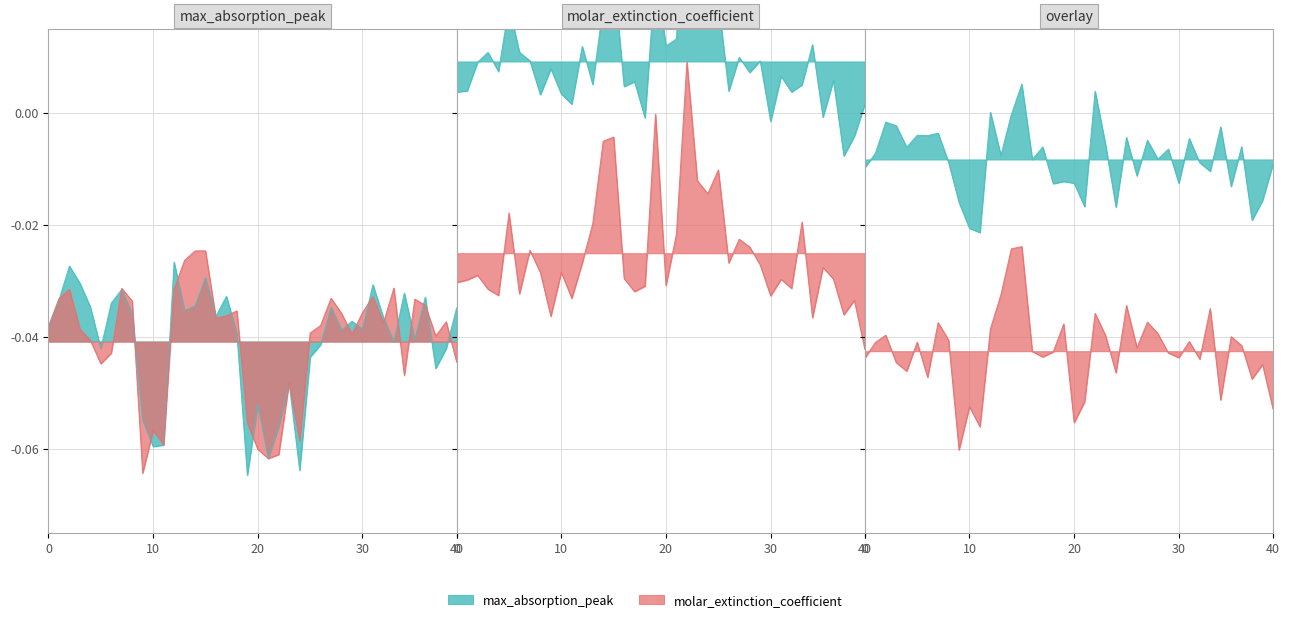

After their last crossing, which series has the higher values: molar_extinction_coefficient or max_absorption_peak?

max_absorption_peak